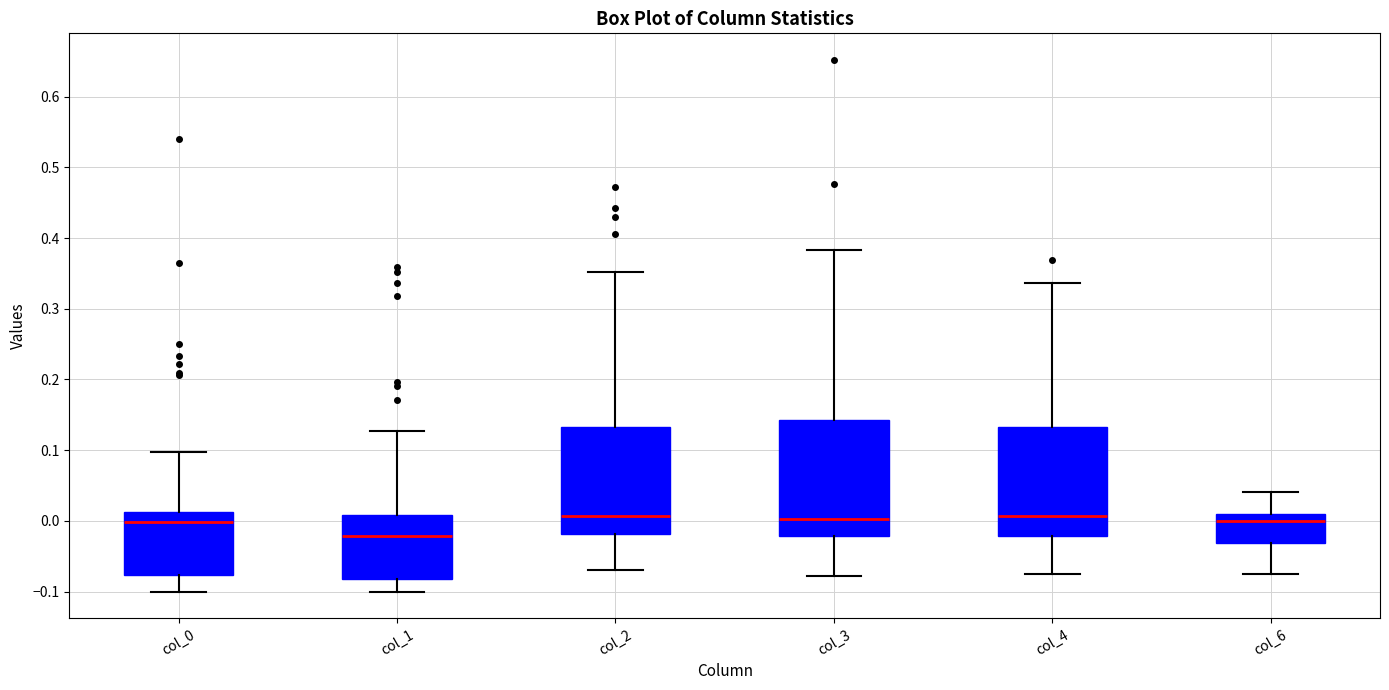

Reading left to right, read every box against the y-axis: the position of its median line, the range the box covers, and the ends of its whiskers. The values are not printed on the chart, so give them approximately, as read against the axis.

col_0: median 0.00, box -0.08 to 0.01, whiskers -0.10 to 0.10
col_1: median -0.02, box -0.08 to 0.01, whiskers -0.10 to 0.13
col_2: median 0.01, box -0.02 to 0.13, whiskers -0.07 to 0.35
col_3: median 0.00, box -0.02 to 0.14, whiskers -0.08 to 0.38
col_4: median 0.01, box -0.02 to 0.13, whiskers -0.08 to 0.34
col_6: median 0.00, box -0.03 to 0.01, whiskers -0.07 to 0.04